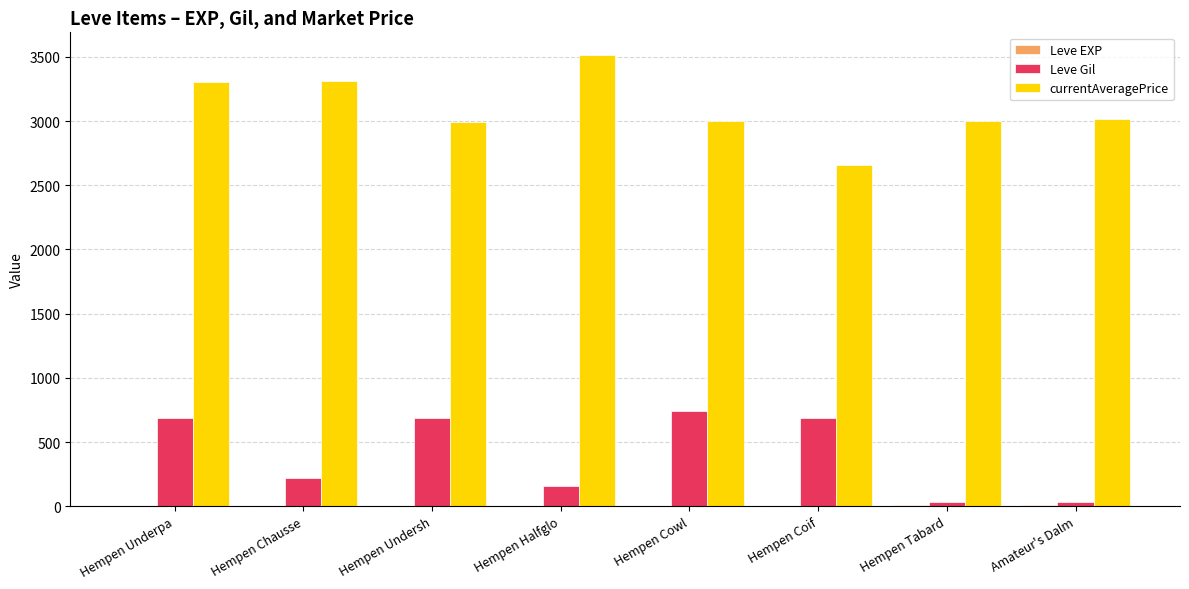

Between Hempen Undersh and Amateur's Dalm, which series saw the biggest shift?

Leve Gil